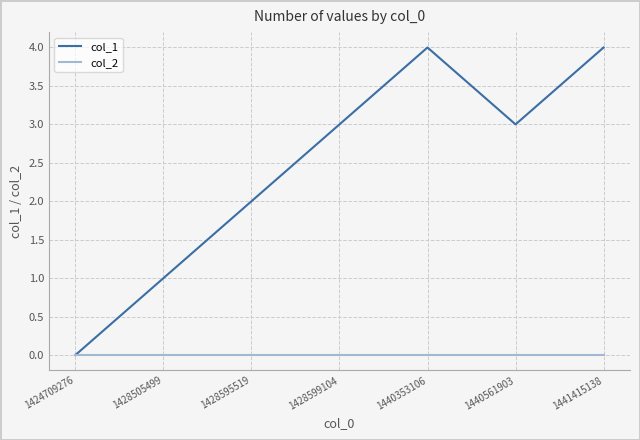

The col_2 series shows 0 at 1424709276. True or false?

True